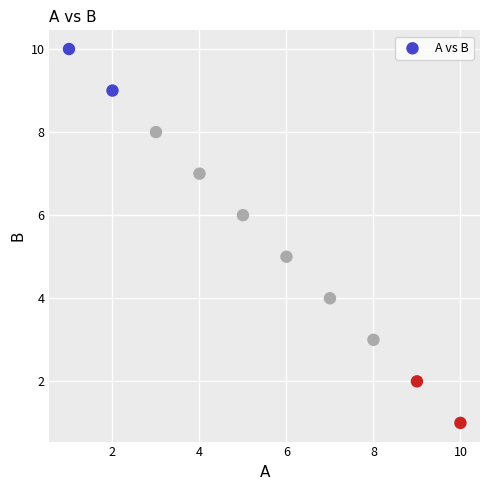

What is the range of Y values (max minus min)?

9